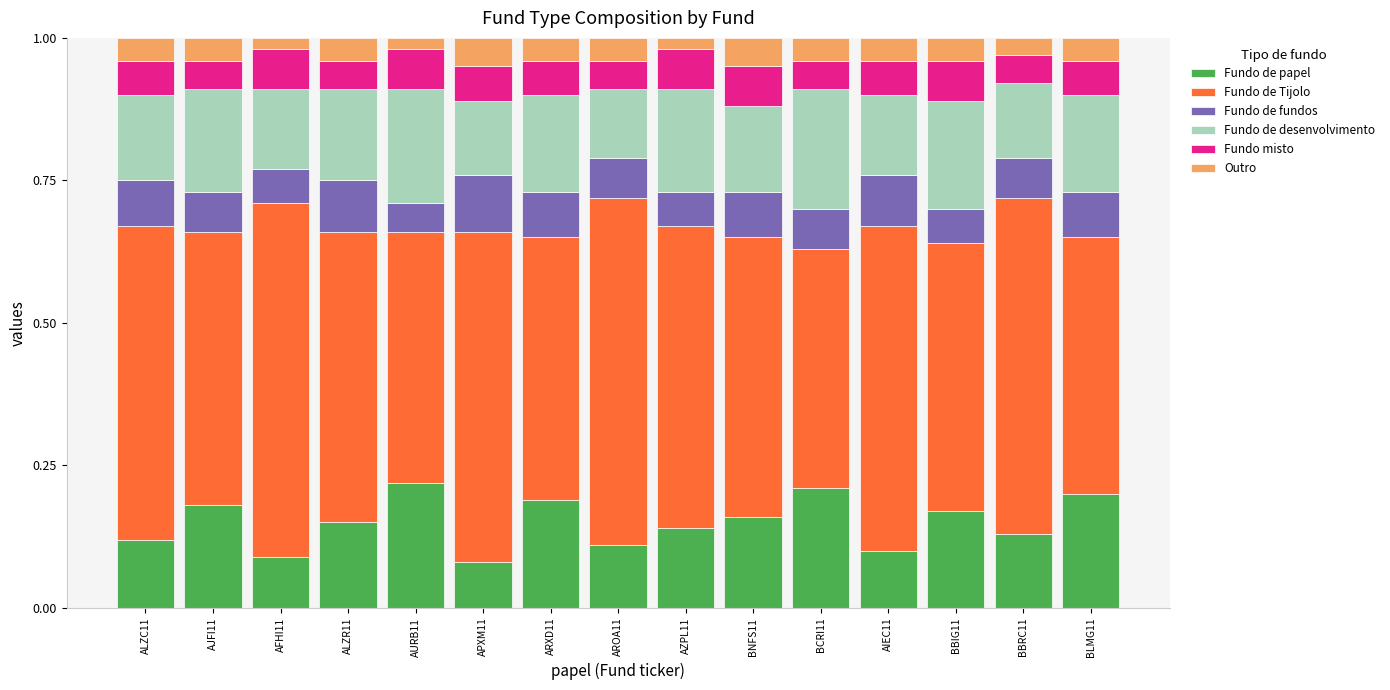

Between ALZR11 and ARXD11, which series saw the biggest shift?

Fundo de Tijolo